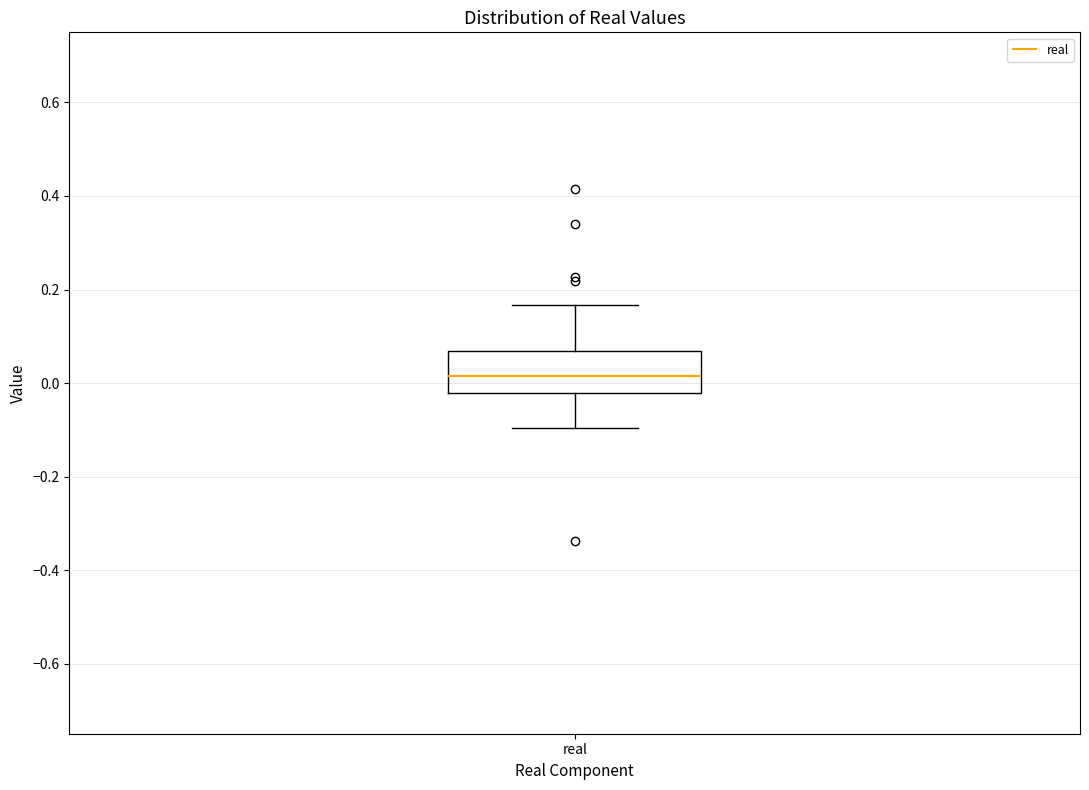

Where does the lower whisker of the box for real end on the y-axis? The values are not printed on the chart, so give them approximately, as read against the axis.

-0.10